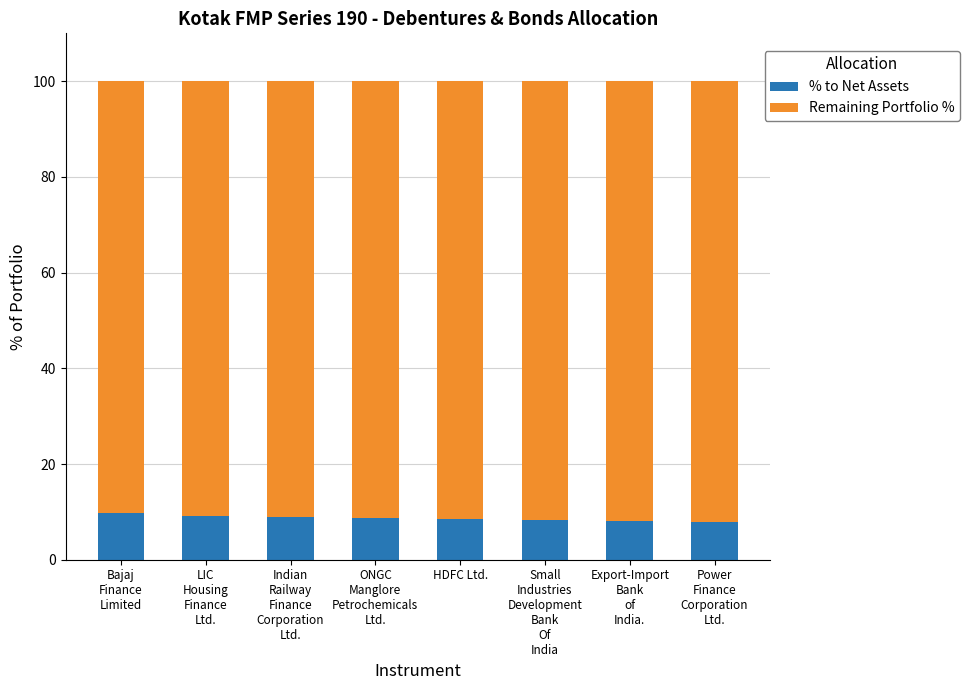

How many data points does each series have?

8